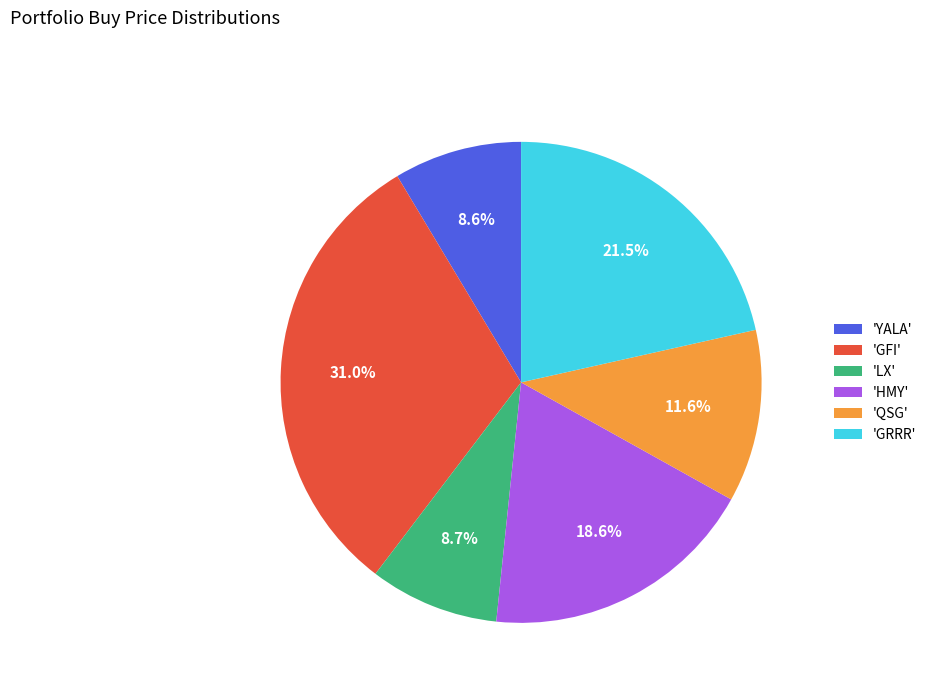

Does 'GRRR' represent more than half of the total?

No